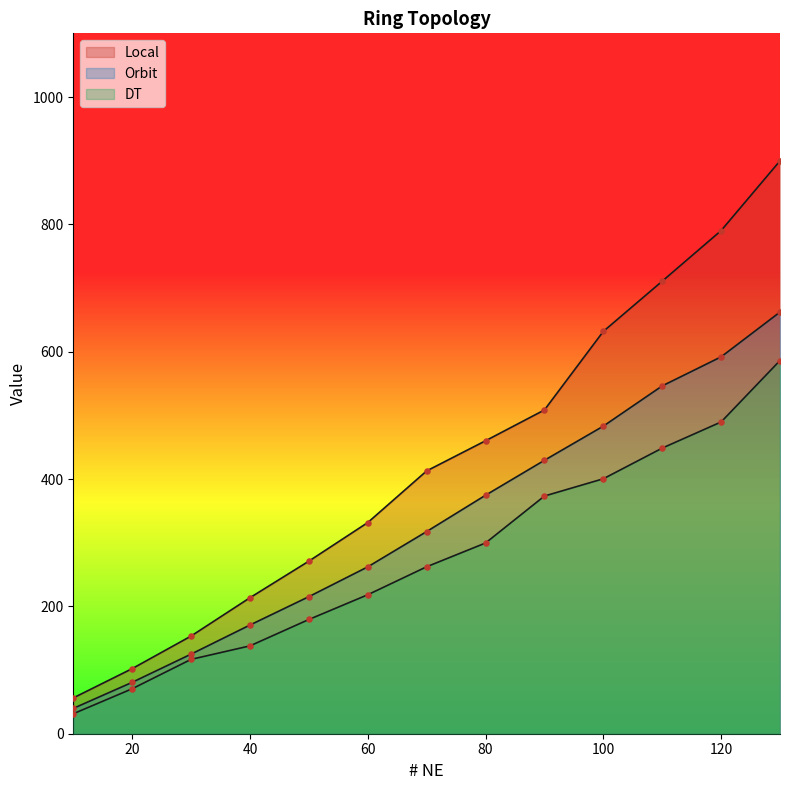

Which series has the largest total across all categories?

Local